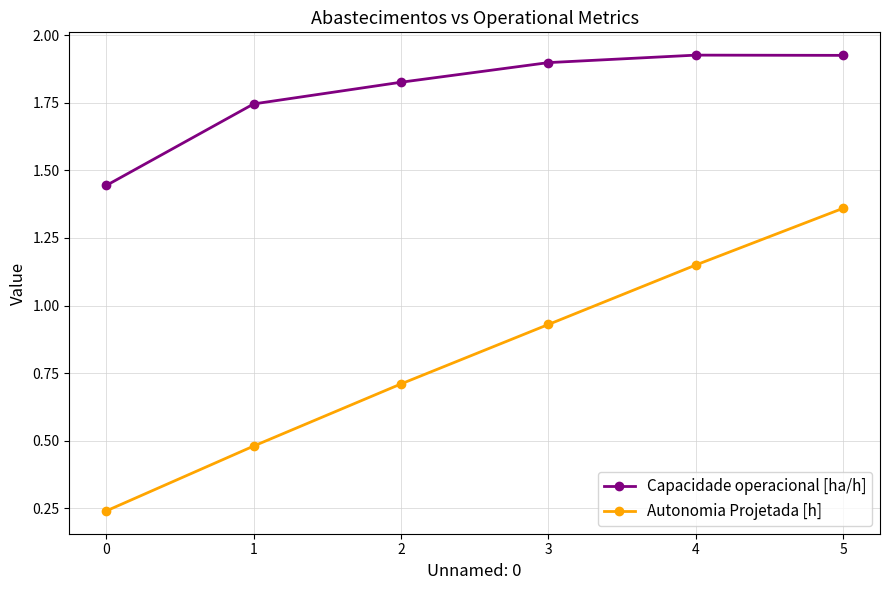

Which series has the widest spread of values?

Autonomia Projetada [h]